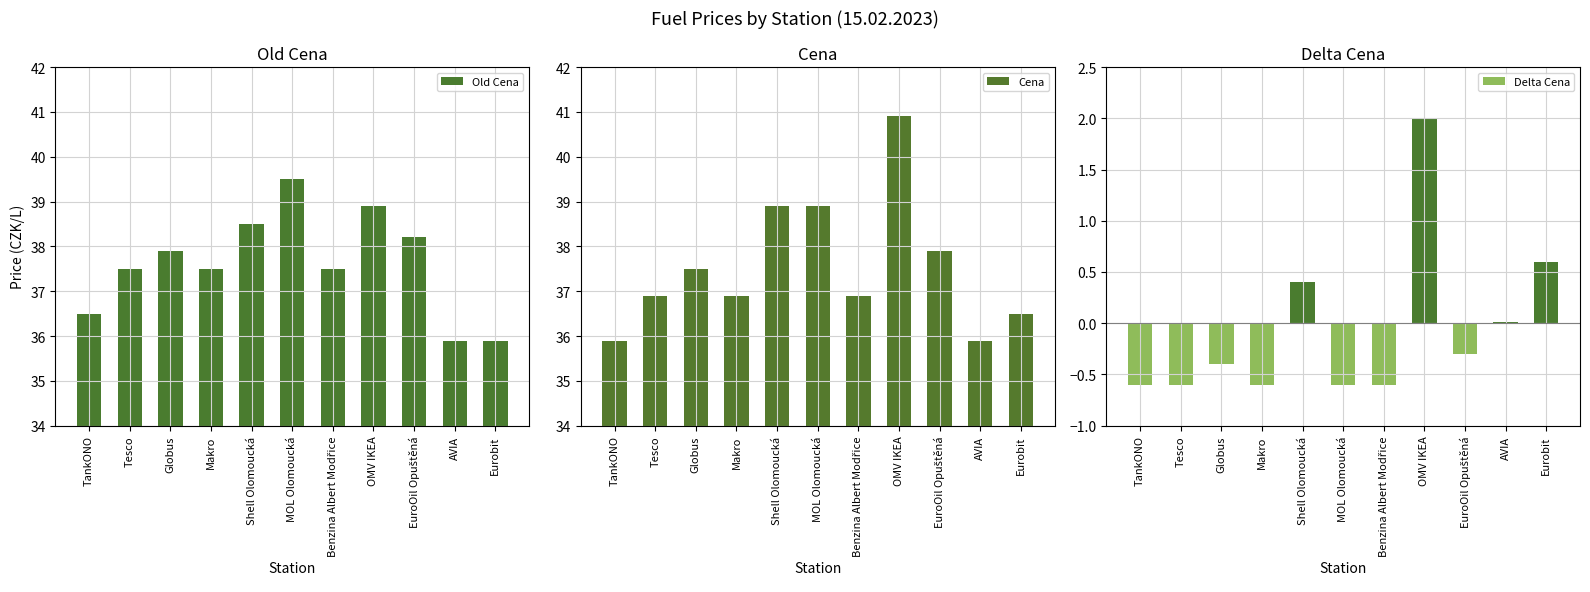

Rank the series by their maximum value, from lowest to highest.

Old Cena, Cena